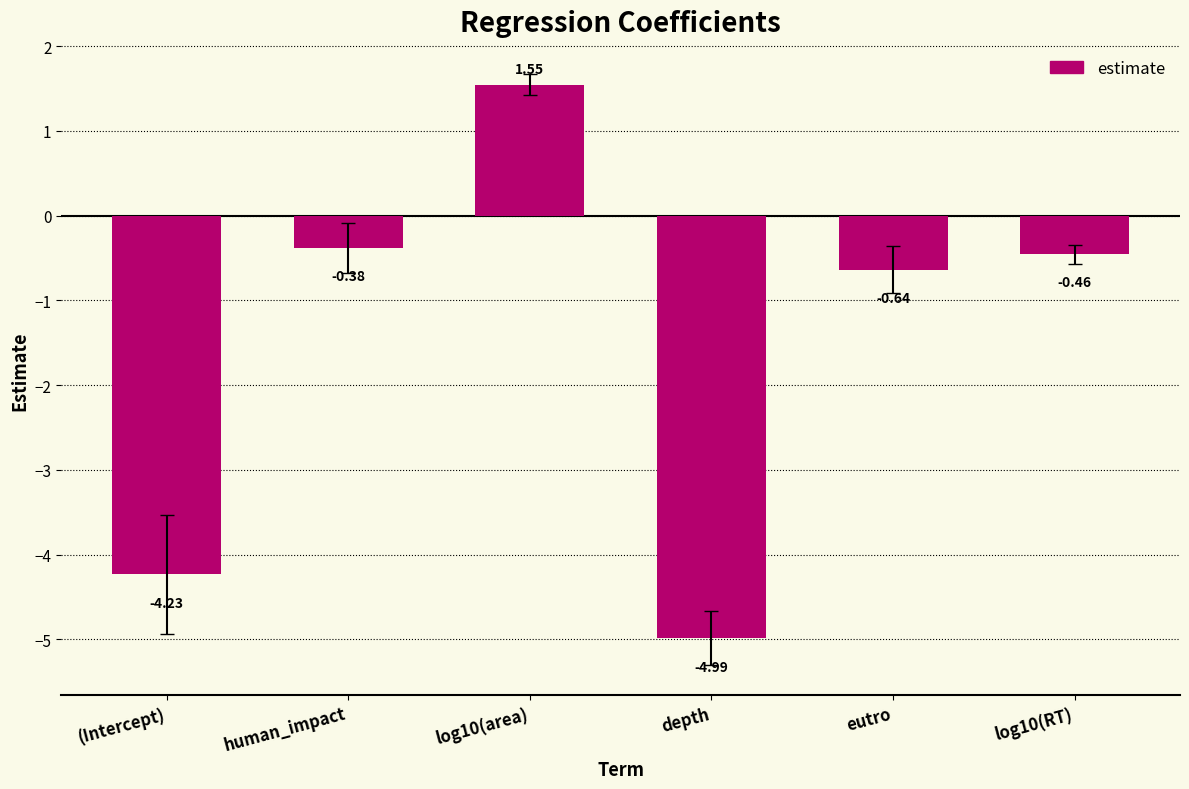

What is the difference between the maximum and second lowest values?

5.8